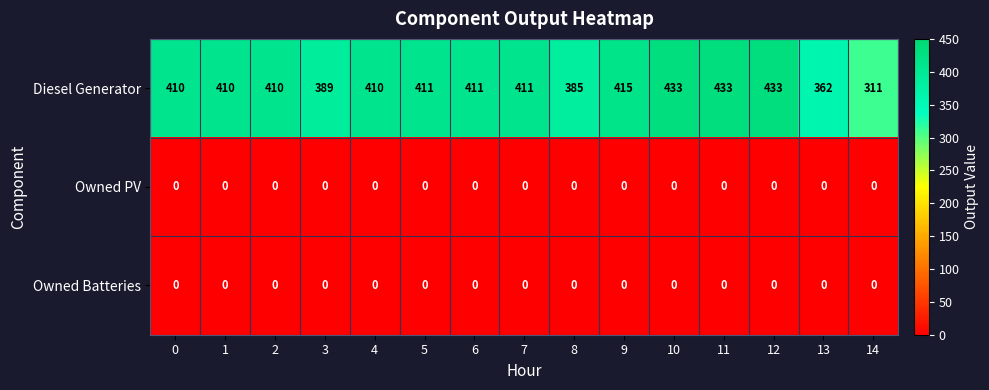

At how many categories does at least one series exceed 182?

15